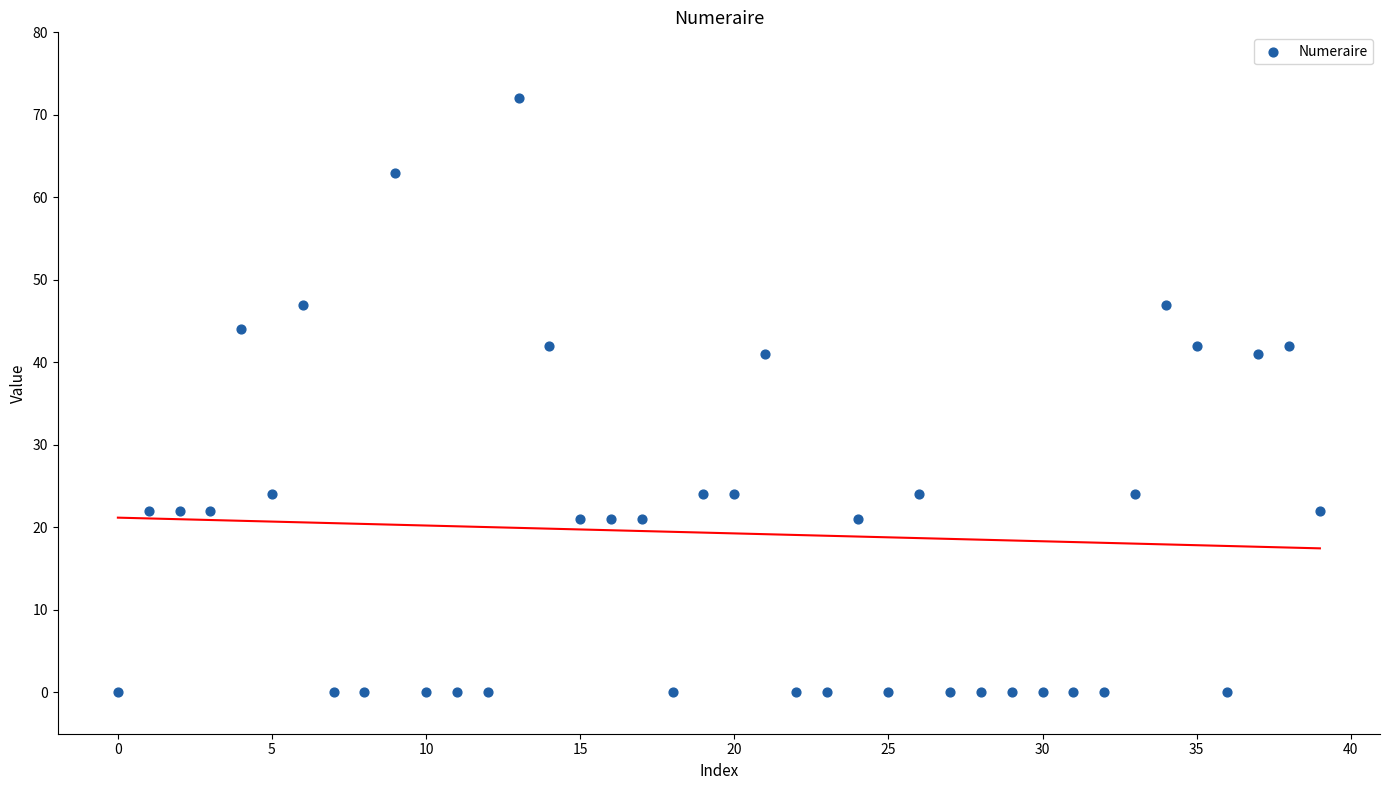

What is the range of Y values (max minus min)?

72